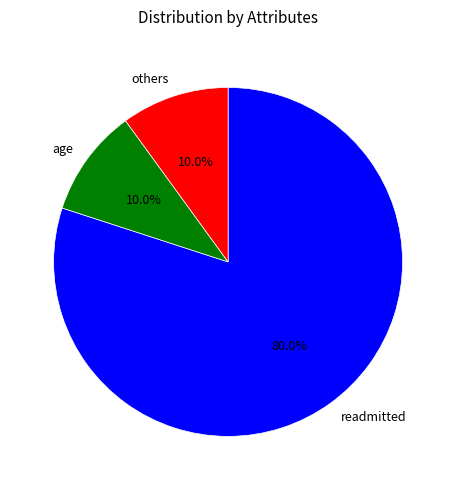

Is the sum of others and readmitted greater than half?

Yes